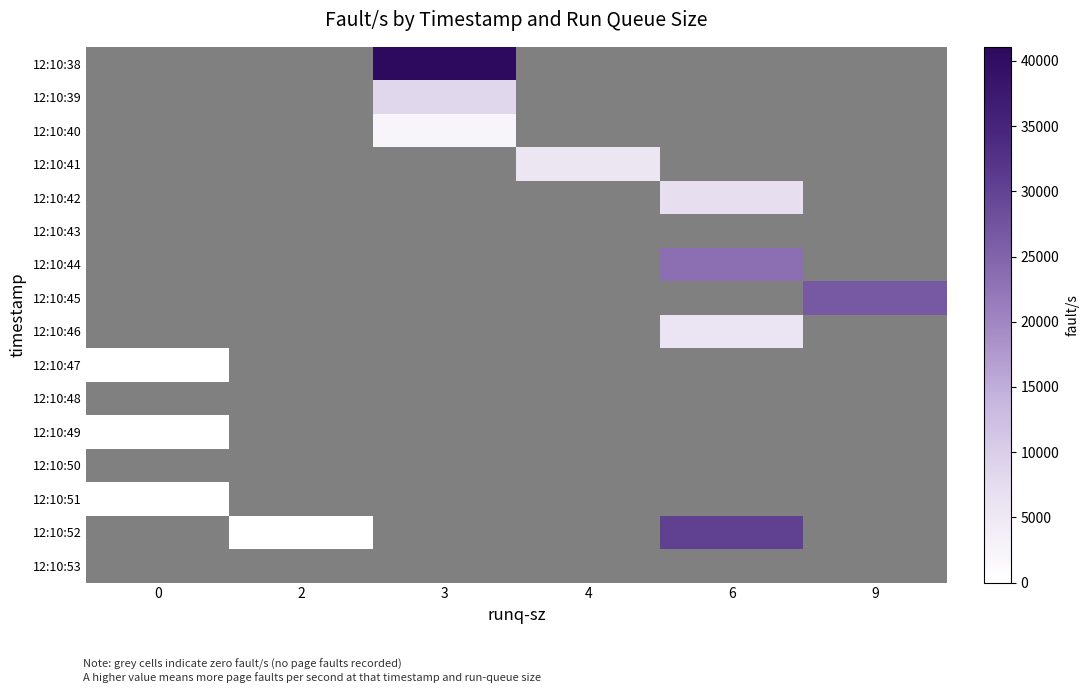

What is the total value across all series at 4?

5621